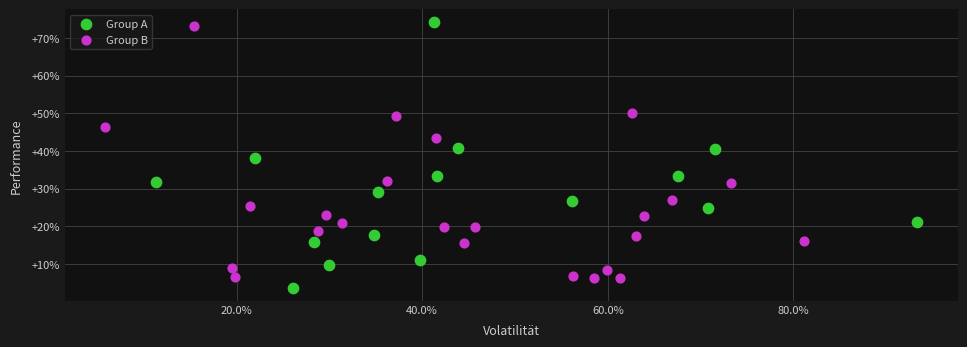

What are all the series names shown in the legend?

Group A, Group B